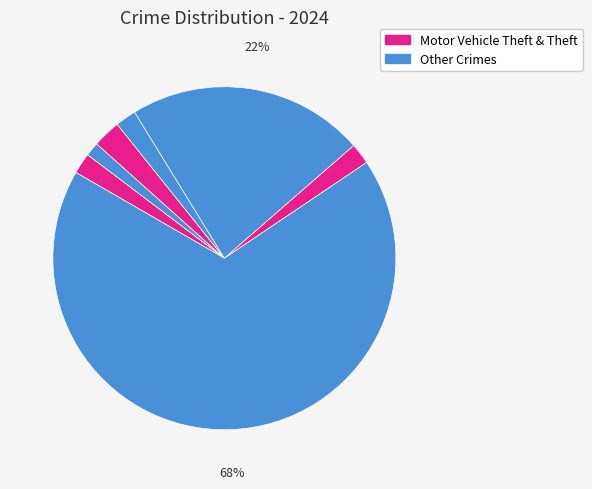

How many slices are in this pie chart?

7